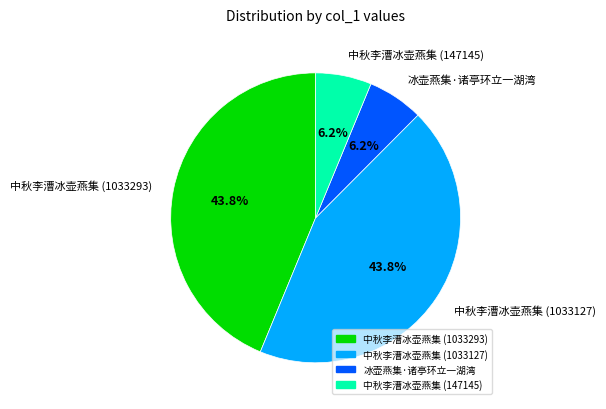

Does 中秋李漕冰壶燕集 (1033293) account for over 50% of the chart?

No